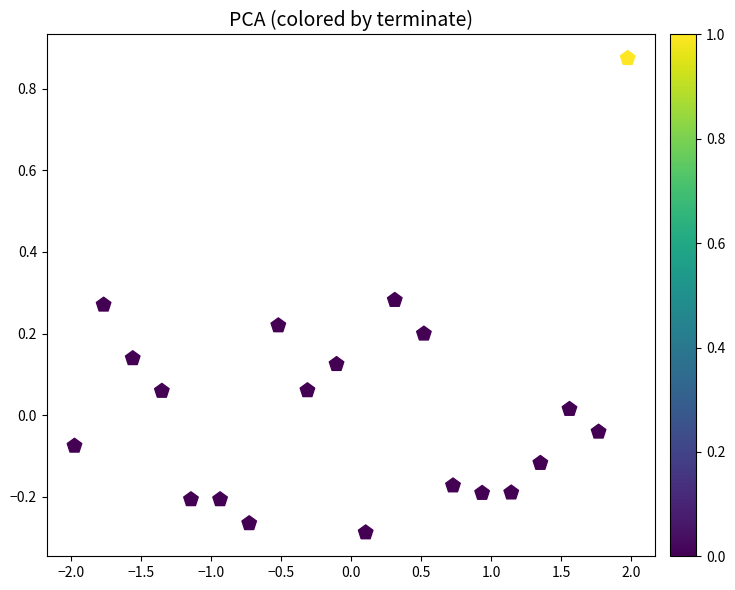

What is the range of X values (max minus min)?

4.0